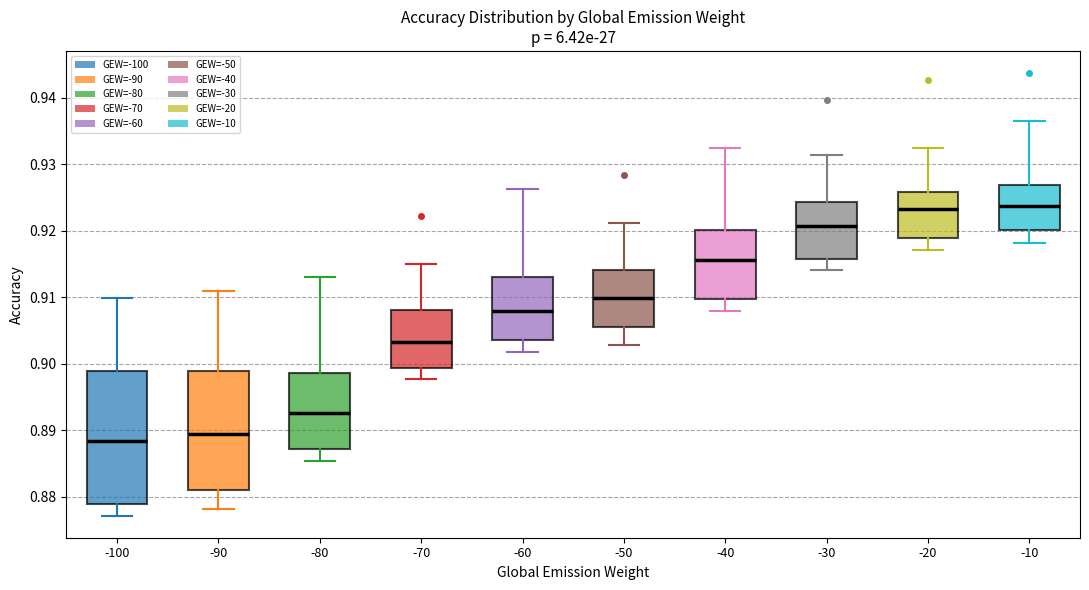

Which box is the tallest, from its lower edge to its upper edge?

-100